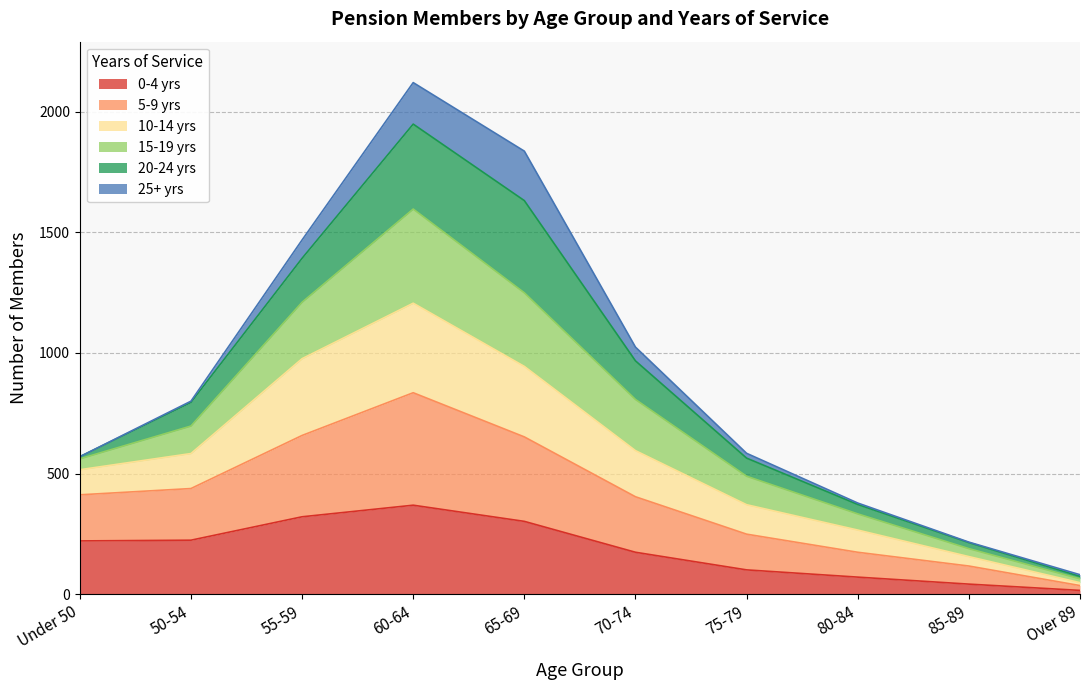

True or false: 0-4 yrs has a value of 302 at 65-69.

True